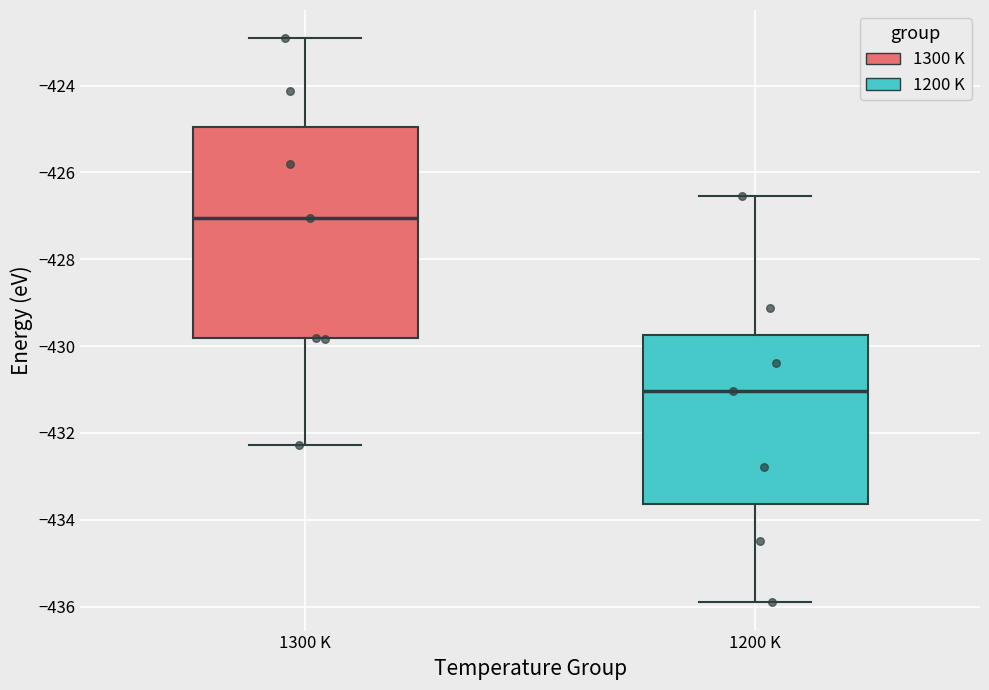

Which box's median line is the lowest?

1200 K